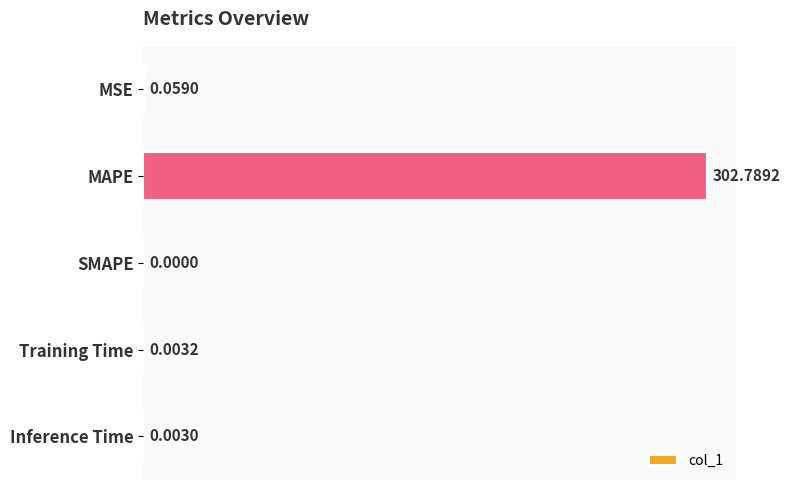

What is the change in value from MSE to MAPE?

+302.7